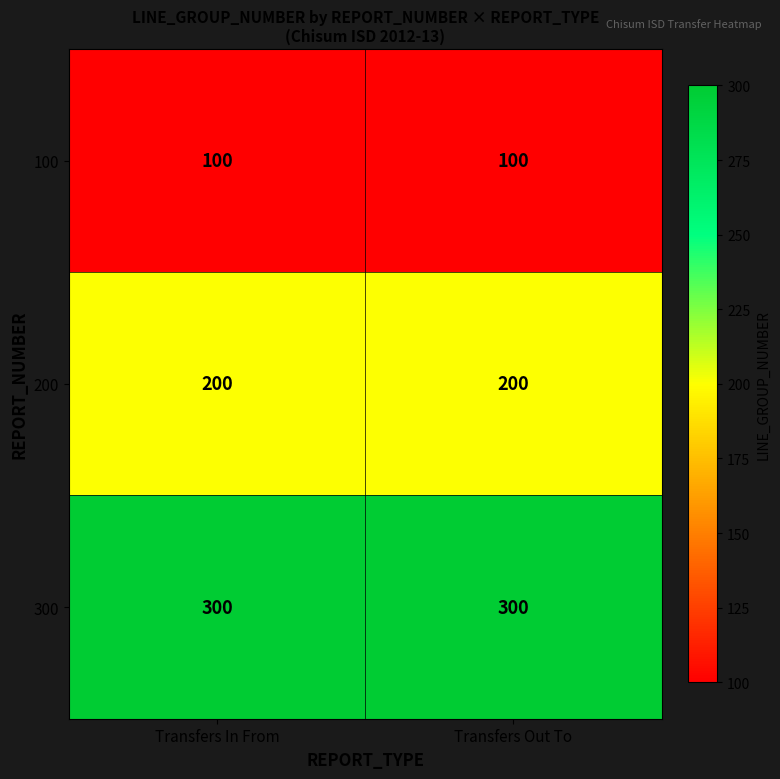

What is the sum of the 200 values at Transfers Out To and Transfers In From?

400